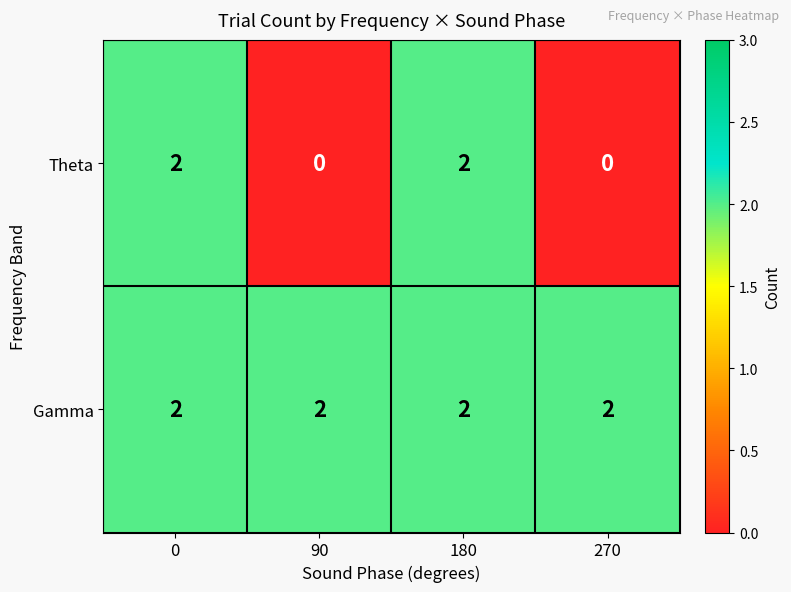

True or false: Theta has a value of 1 at 270.

False